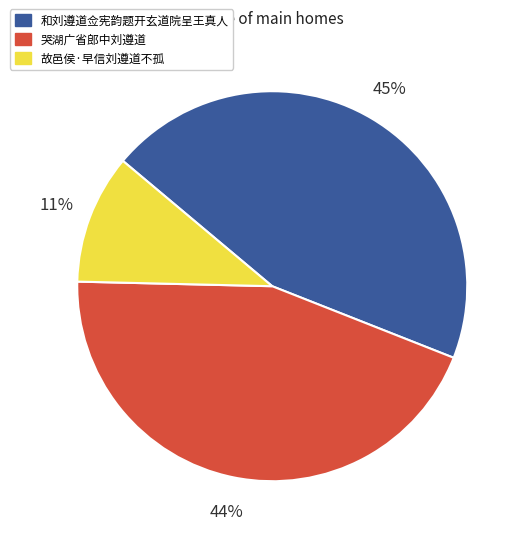

Which slice is the smallest?

故邑侯·早信刘遵道不孤